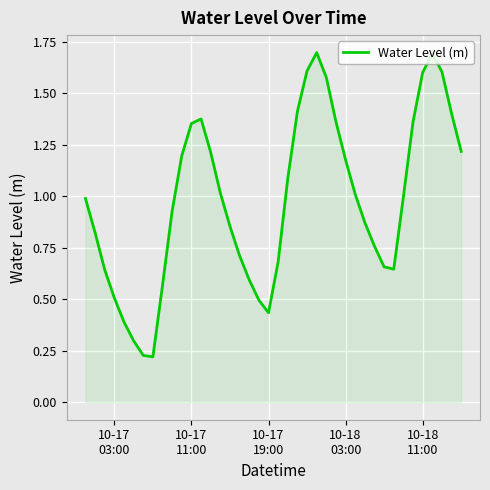

Reading left to right, what are all the values shown in this chart?

1.0	0.8	0.6	0.5	0.4	0.3	0.2	0.2	0.6	0.9	1.2	1.4	1.4	1.2	1.0	0.9	0.7	0.6	0.5	0.4	0.7	1.1	1.4	1.6	1.7	1.6	1.4	1.2	1.0	0.9	0.8	0.7	0.6	1.0	1.4	1.6	1.7	1.6	1.4	1.2